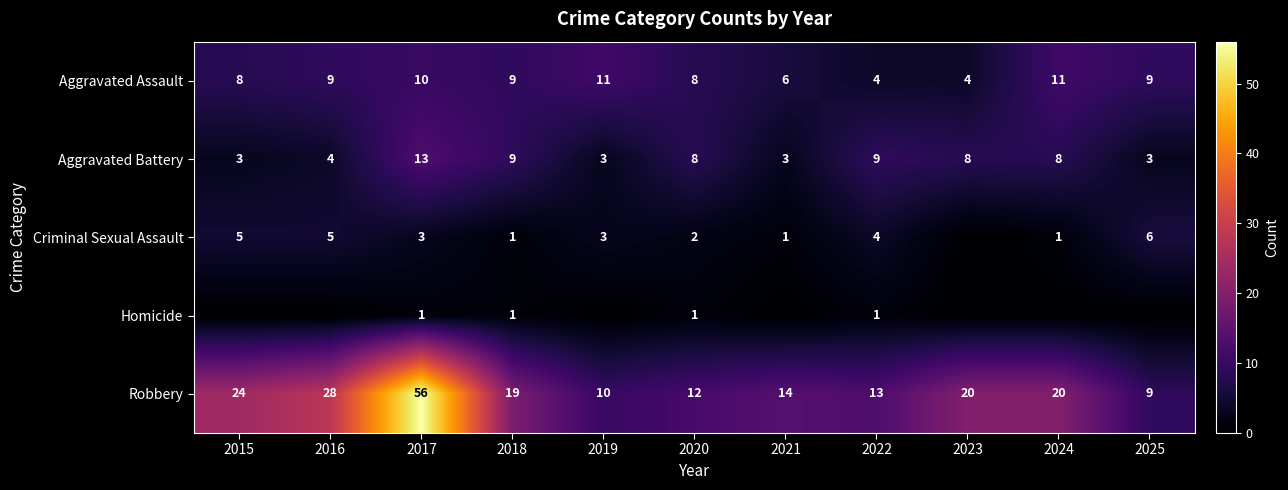

How many data points does each series have?

11